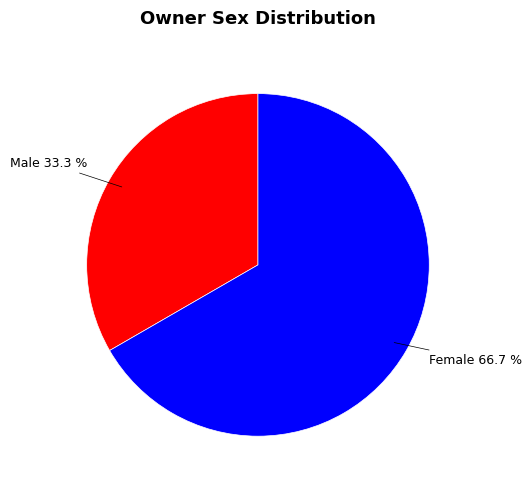

How many segments does this pie chart have?

2